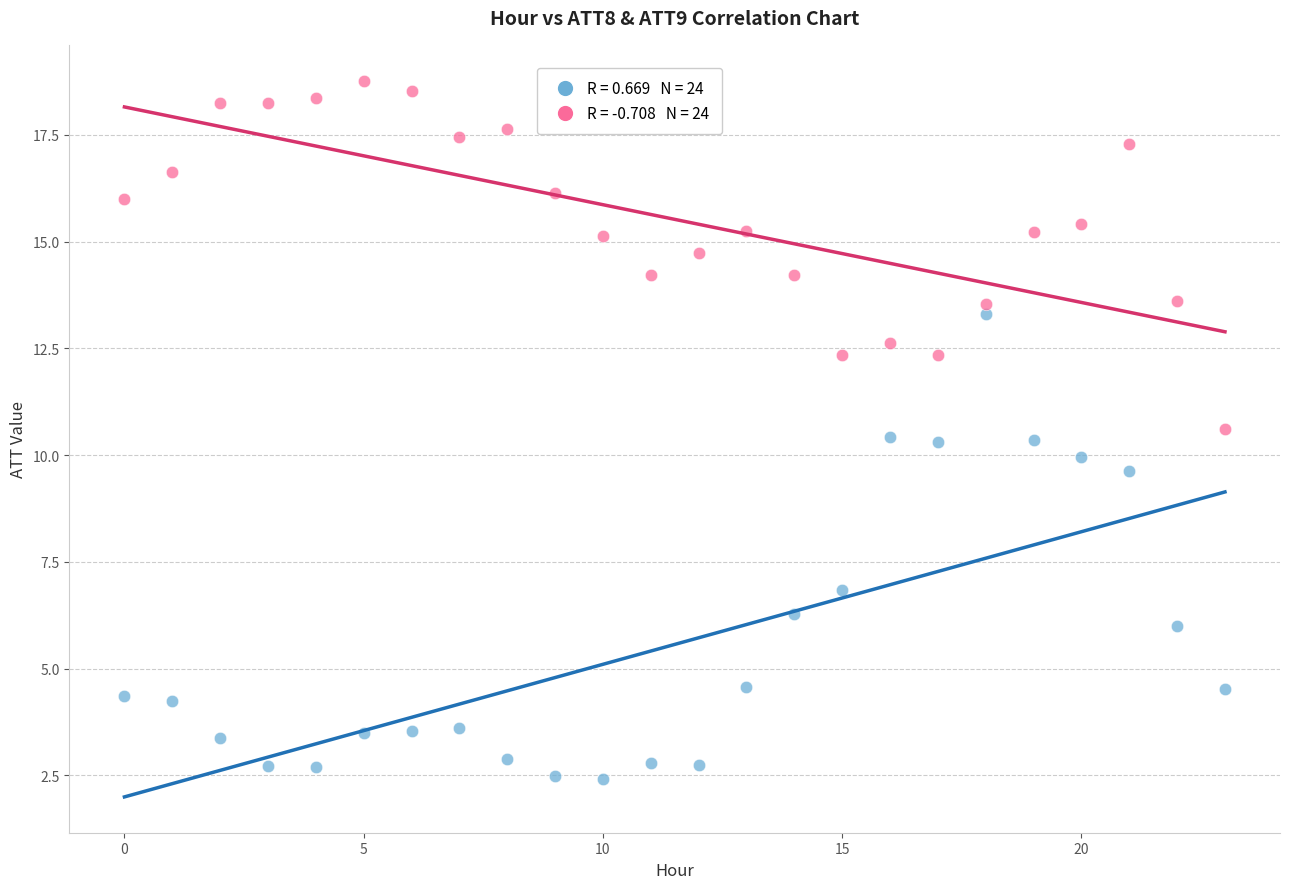

Across all data points, what is the range of Y values (max minus min)?

16.4